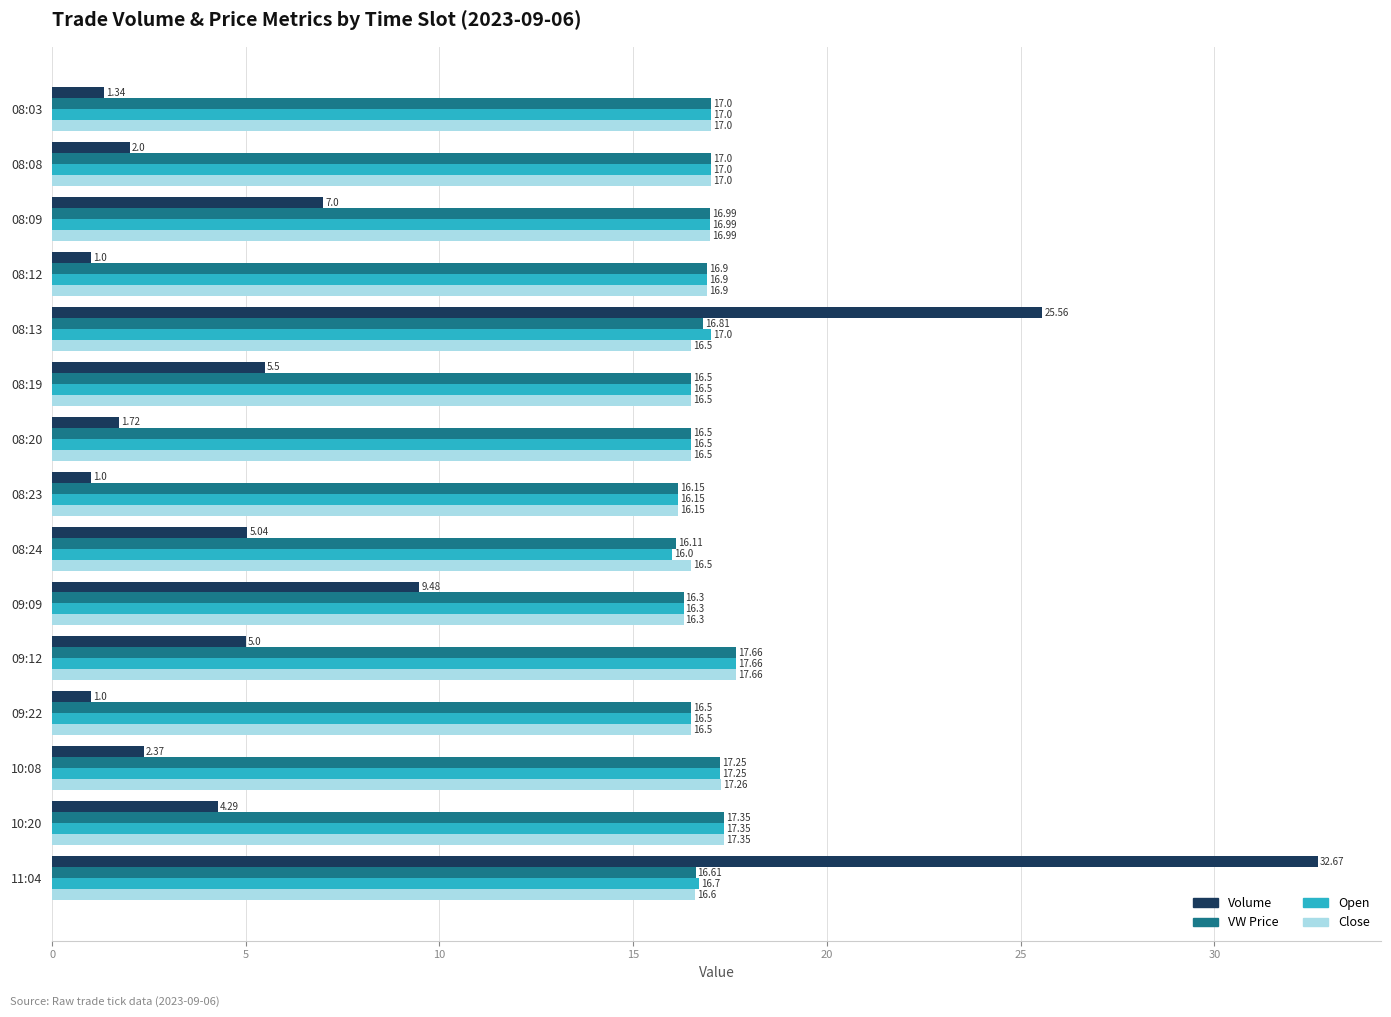

What is the total value across all series at 08:09?

58.0